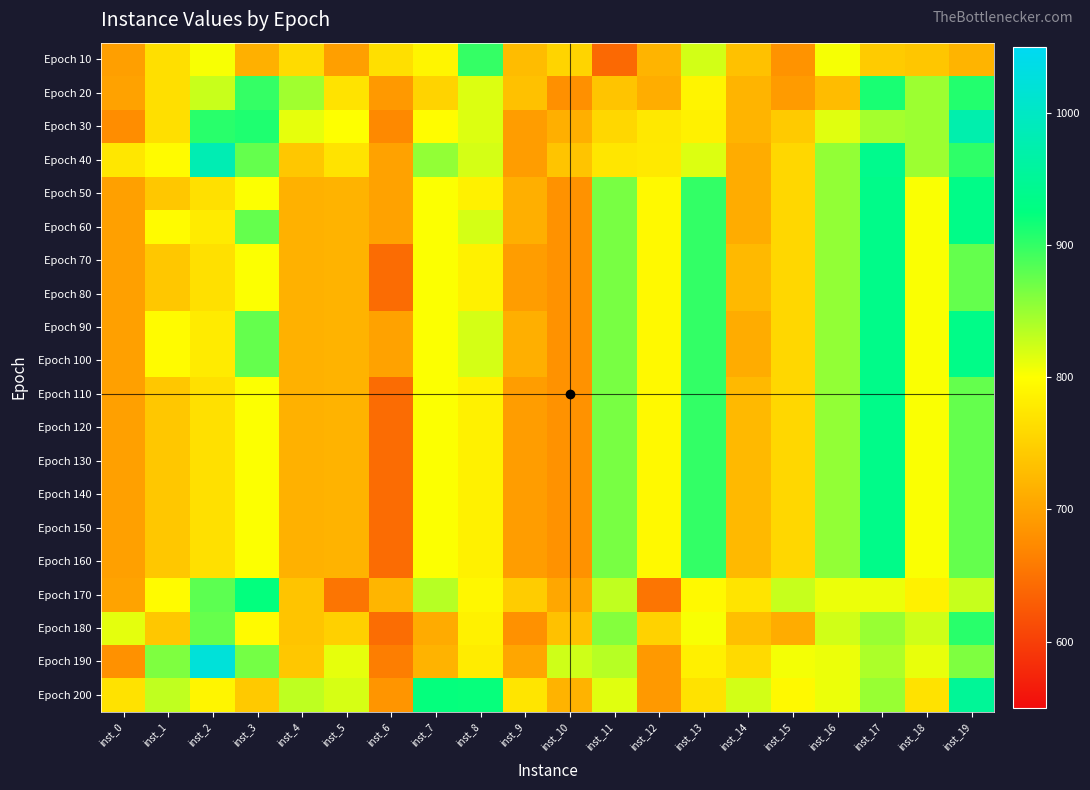

At how many categories does at least one series exceed 913?

6